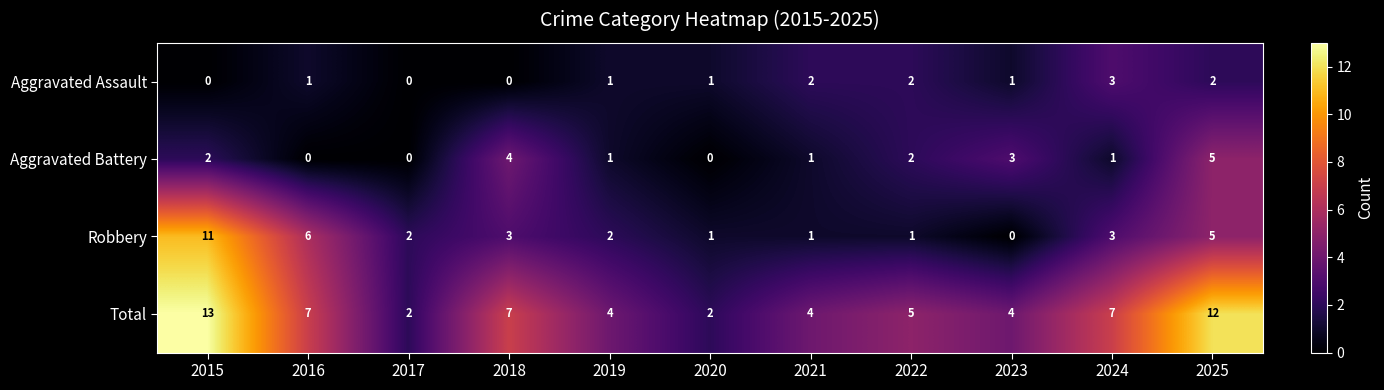

Which category has the highest value in the Total series?

2015